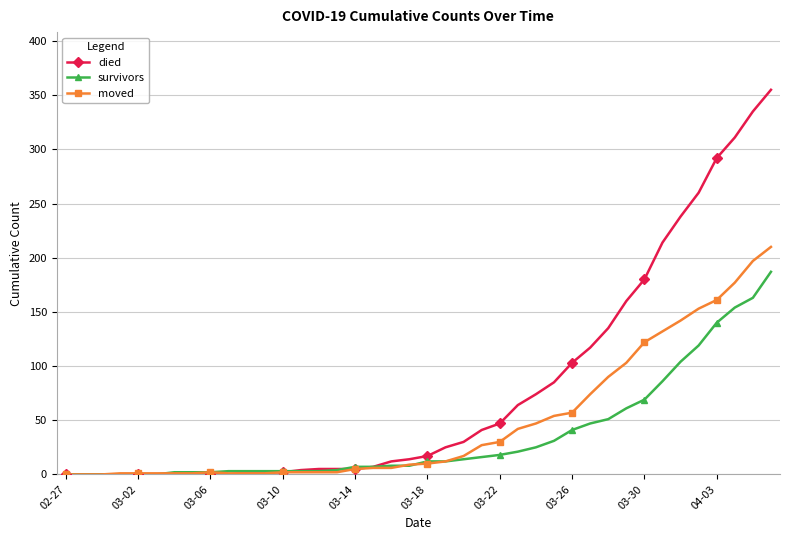

Which series has the largest total across all categories?

died